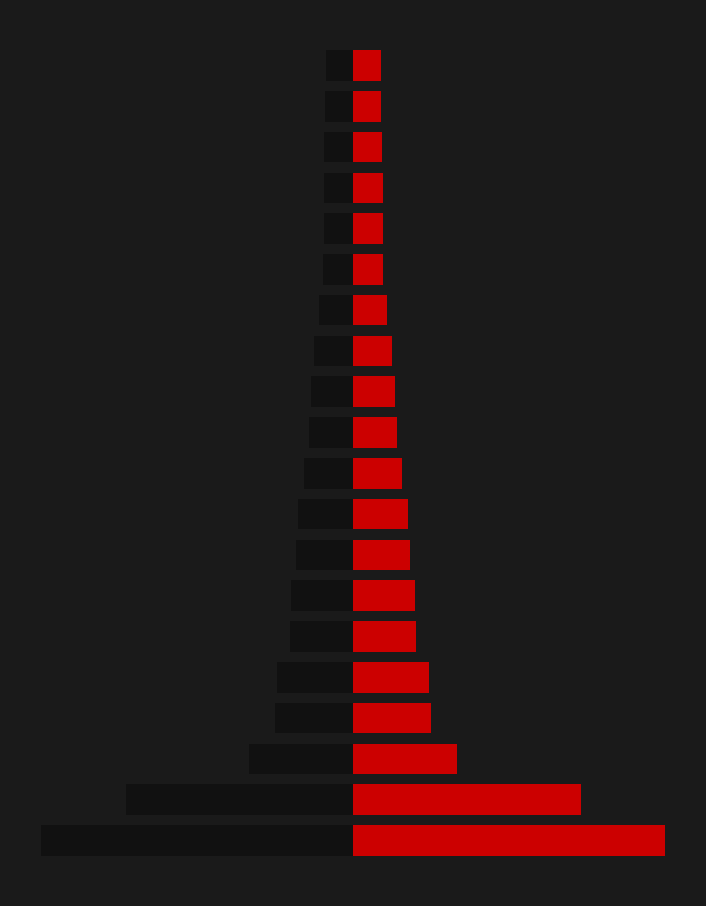

What are all the series names shown in the legend?

Left, Right